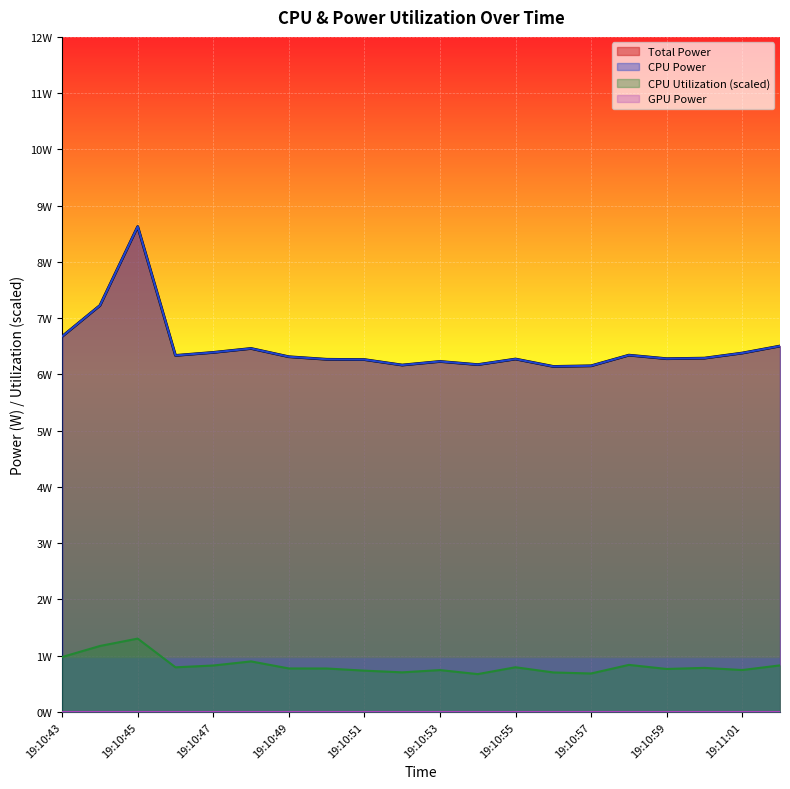

True or false: Total Power and CPU Power cross at least once.

False